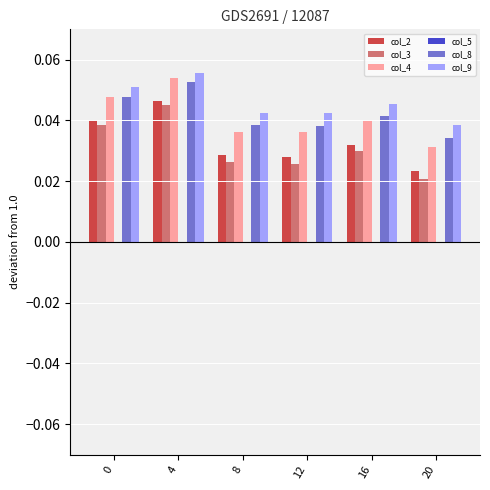

Which series has the largest total across all categories?

col_9